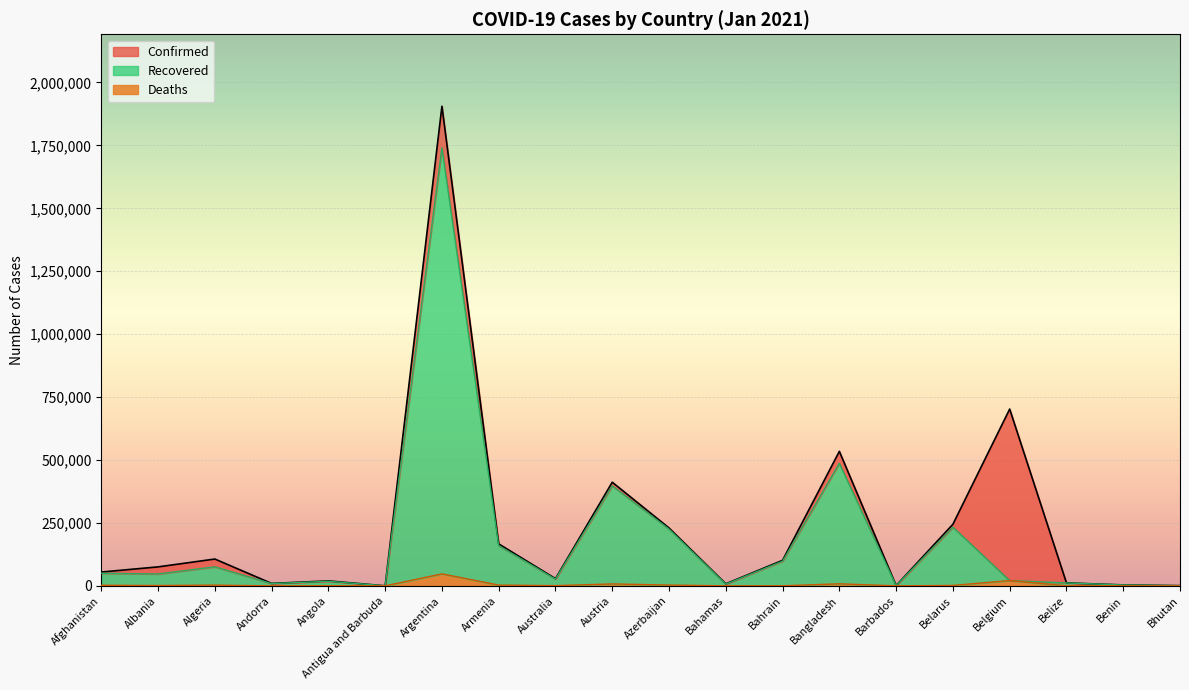

Is the value of Recovered at Bangladesh greater than the value of Confirmed at Bangladesh?

No